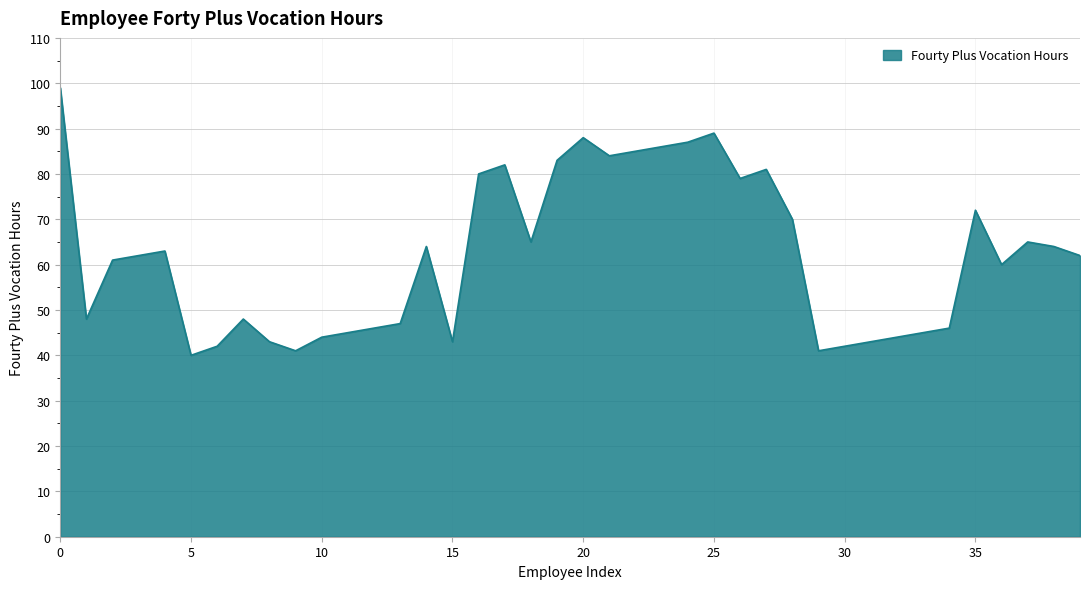

What is the smallest value displayed?

40